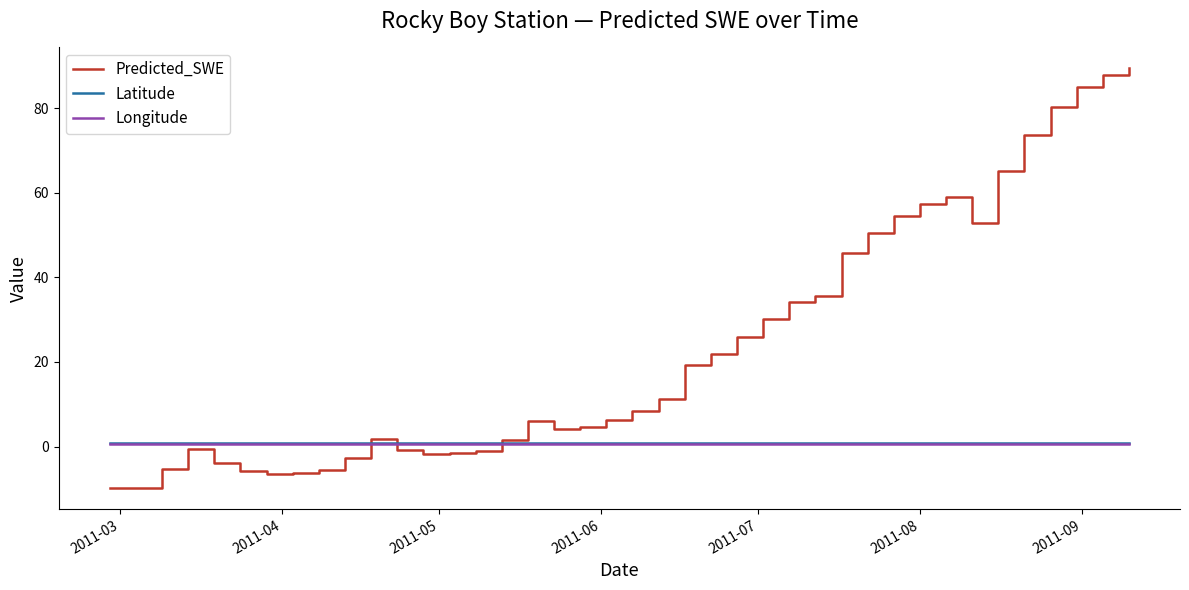

What is the greatest value displayed?

89.4